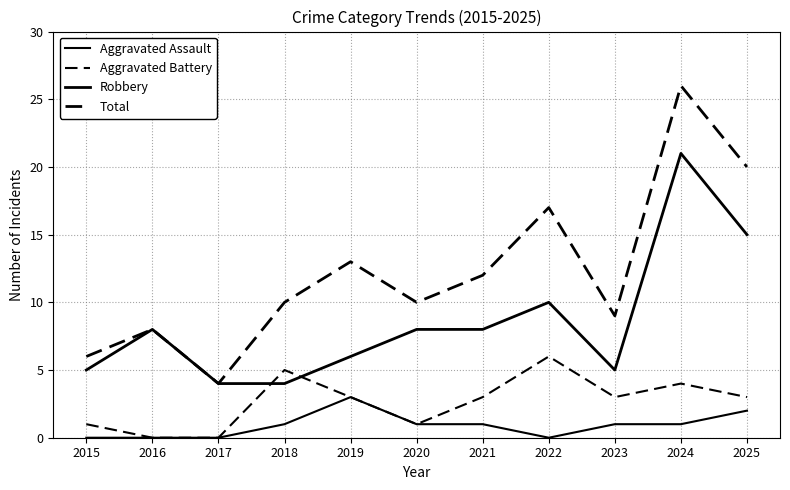

How many distinct data groups are displayed?

4